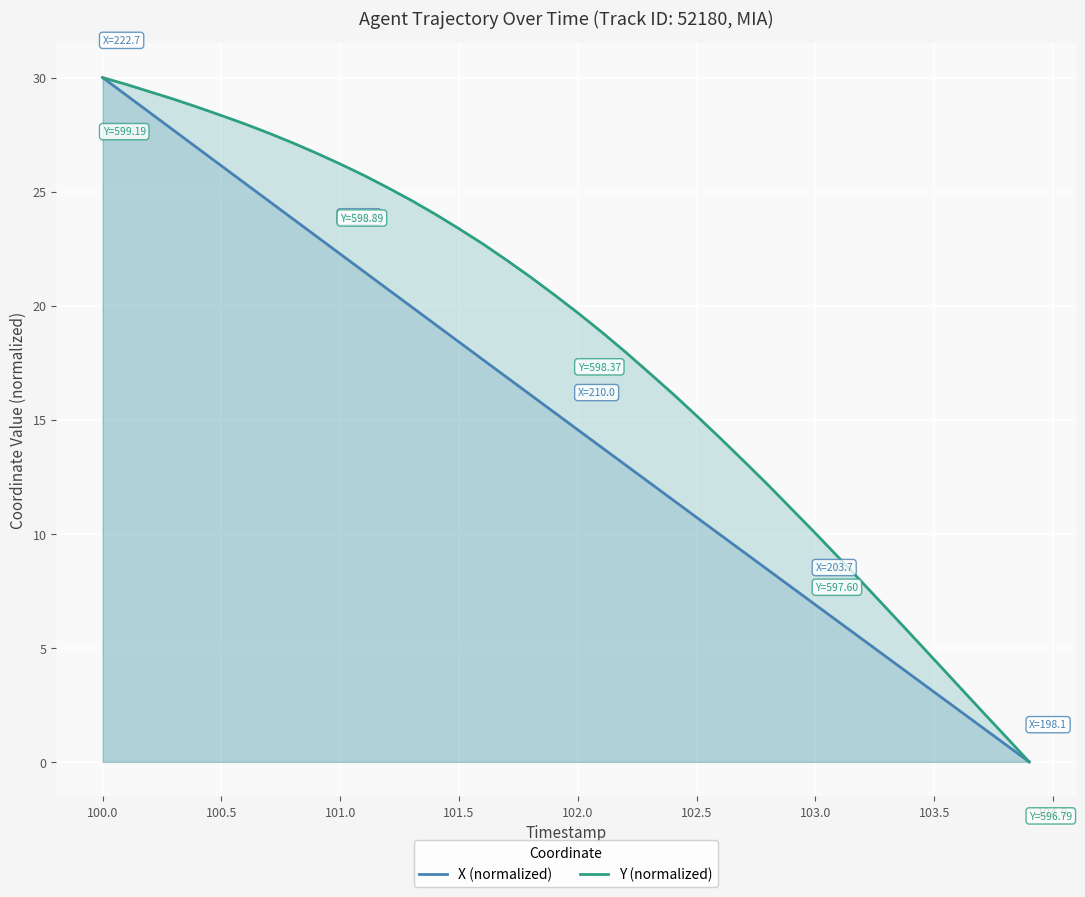

Which series has the widest spread of values?

X (normalized)